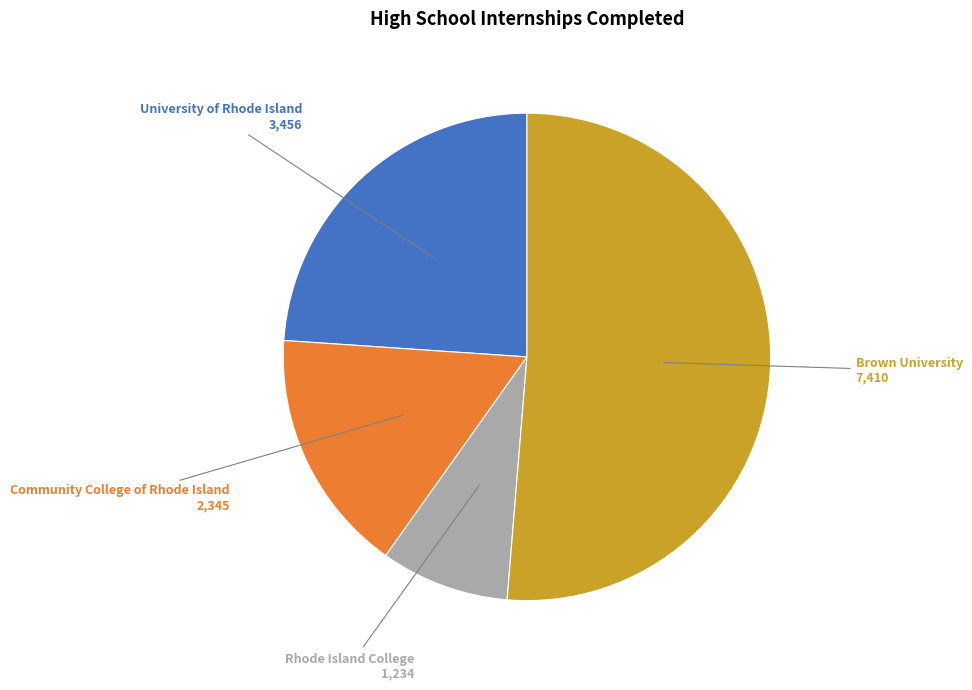

Does any single category account for the majority?

Yes